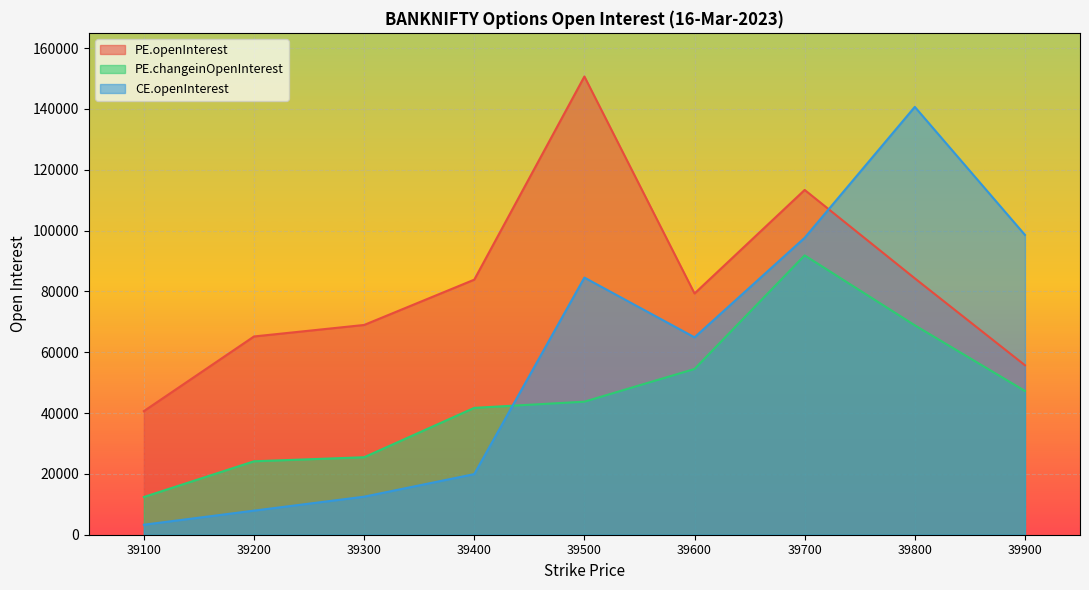

What is the average value of the PE.changeinOpenInterest series?

45546